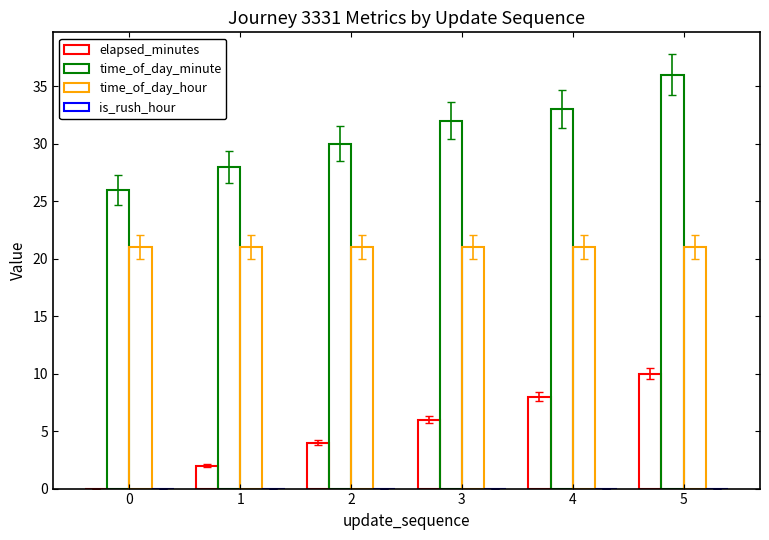

Which has a higher value, 2 or 1?

2